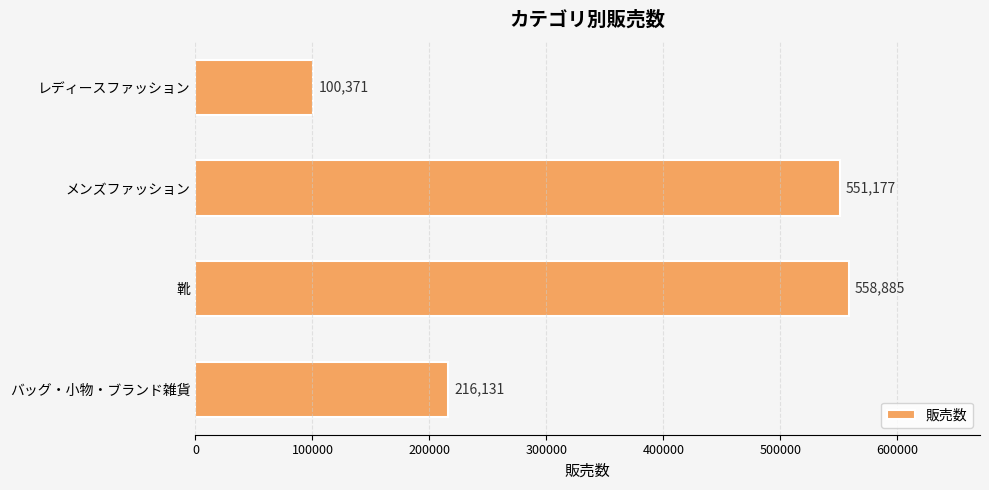

Rank the categories by value from lowest to highest.

レディースファッション, バッグ・小物・ブランド雑貨, メンズファッション, 靴